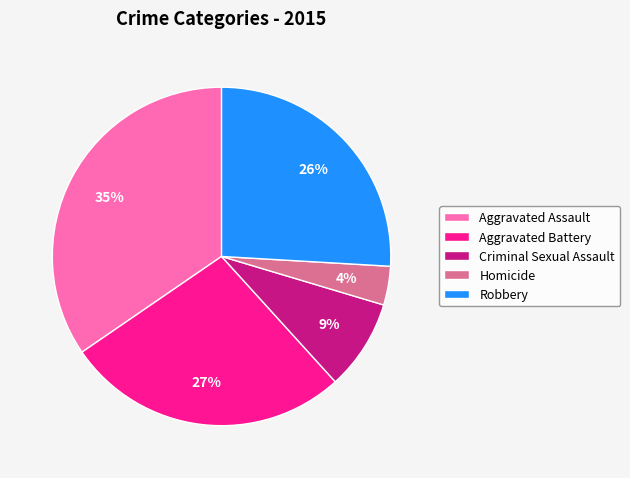

Between Homicide and Robbery, which is larger?

Robbery